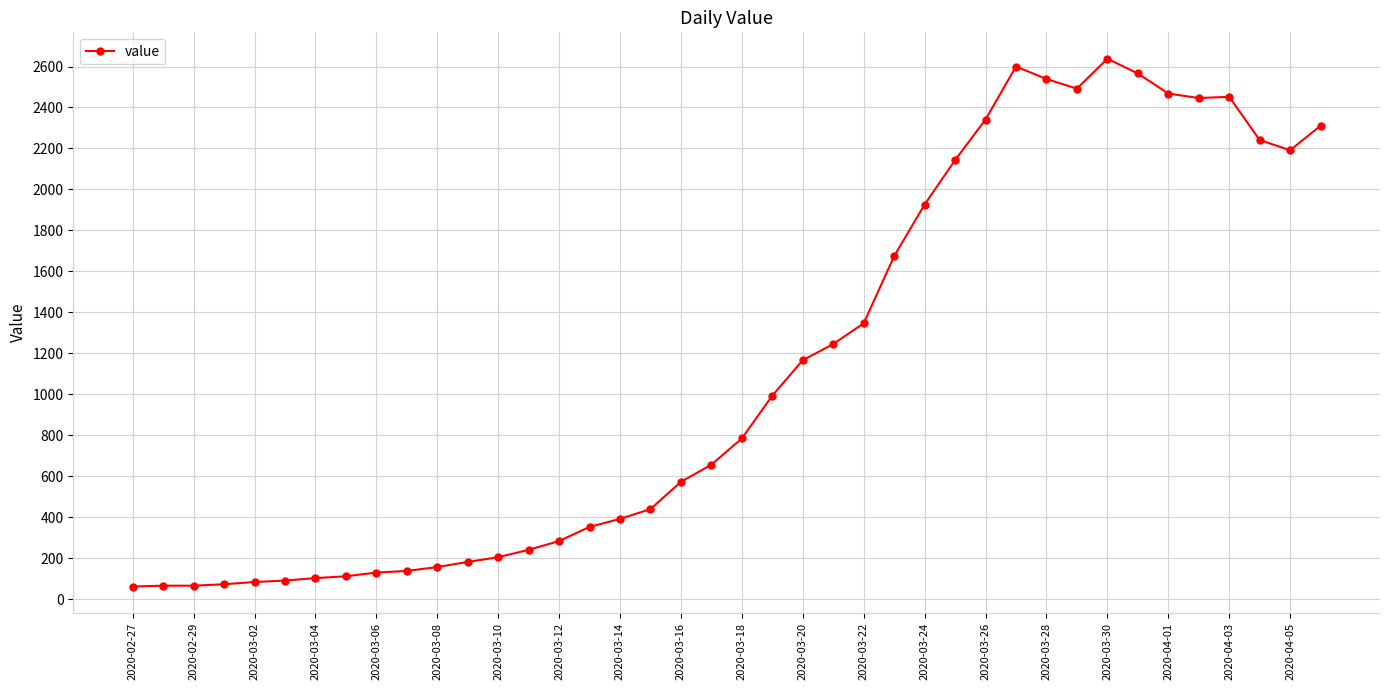

What is the average value?

1124